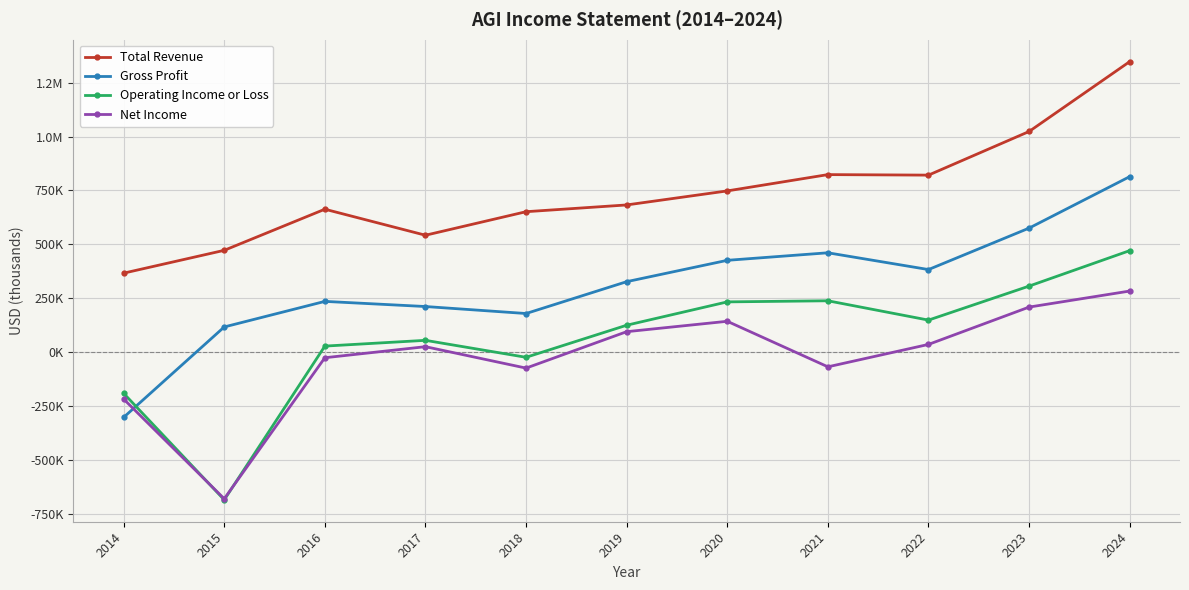

What value does the Net Income series have at 2024?

284300